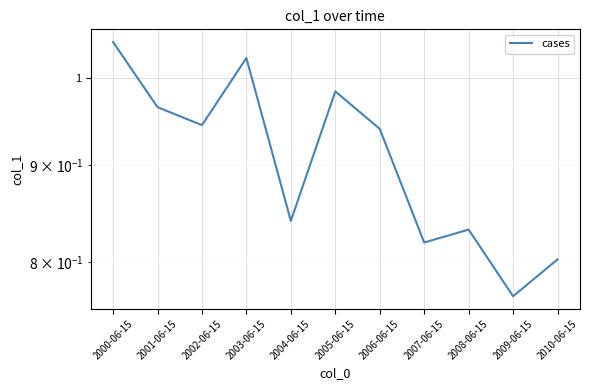

Read the value at 2002-06-15.

0.9